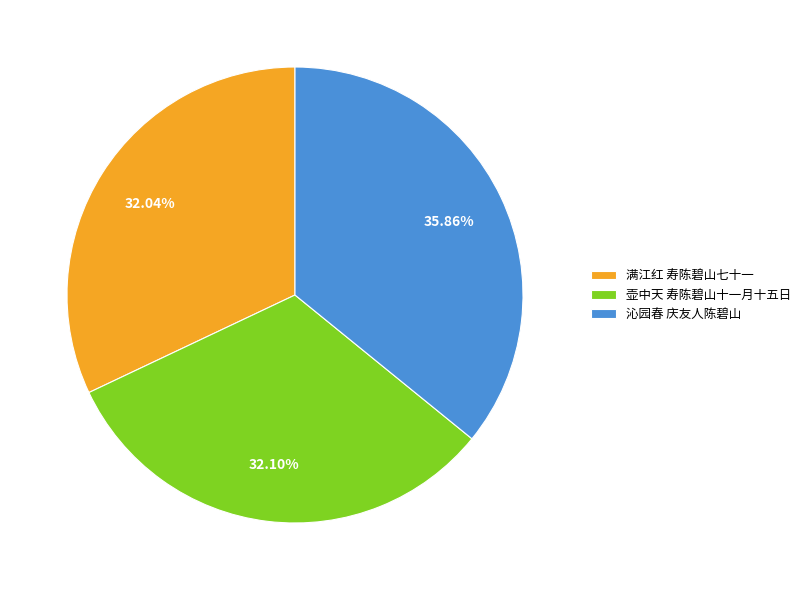

To the nearest percent, what is the difference between the largest and smallest slice percentages?

4%